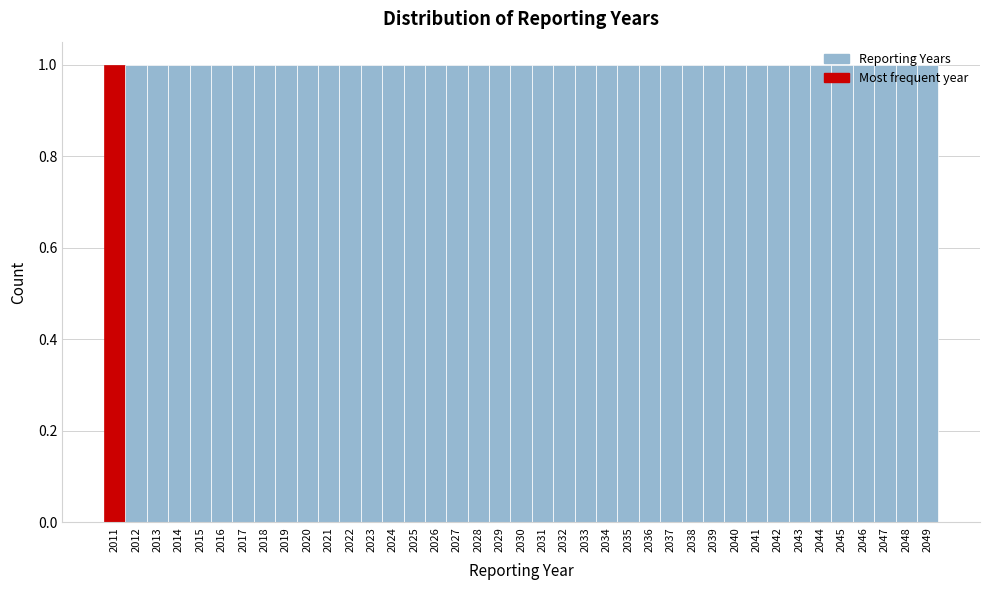

Reading left to right, transcribe this chart: for each bar, give the range it covers on the x-axis and its height. The values are not printed on the chart, so give them approximately, as read against the axis.

2010.5 to 2011.5: 1
2011.5 to 2012.5: 1
2012.5 to 2013.5: 1
2013.5 to 2014.5: 1
2014.5 to 2015.5: 1
2015.5 to 2016.5: 1
2016.5 to 2017.5: 1
2017.5 to 2018.5: 1
2018.5 to 2019.5: 1
2019.5 to 2020.5: 1
2020.5 to 2021.5: 1
2021.5 to 2022.5: 1
2022.5 to 2023.5: 1
2023.5 to 2024.5: 1
2024.5 to 2025.5: 1
2025.5 to 2026.5: 1
2026.5 to 2027.5: 1
2027.5 to 2028.5: 1
2028.5 to 2029.5: 1
2029.5 to 2030.5: 1
2030.5 to 2031.5: 1
2031.5 to 2032.5: 1
2032.5 to 2033.5: 1
2033.5 to 2034.5: 1
2034.5 to 2035.5: 1
2035.5 to 2036.5: 1
2036.5 to 2037.5: 1
2037.5 to 2038.5: 1
2038.5 to 2039.5: 1
2039.5 to 2040.5: 1
2040.5 to 2041.5: 1
2041.5 to 2042.5: 1
2042.5 to 2043.5: 1
2043.5 to 2044.5: 1
2044.5 to 2045.5: 1
2045.5 to 2046.5: 1
2046.5 to 2047.5: 1
2047.5 to 2048.5: 1
2048.5 to 2049.5: 1